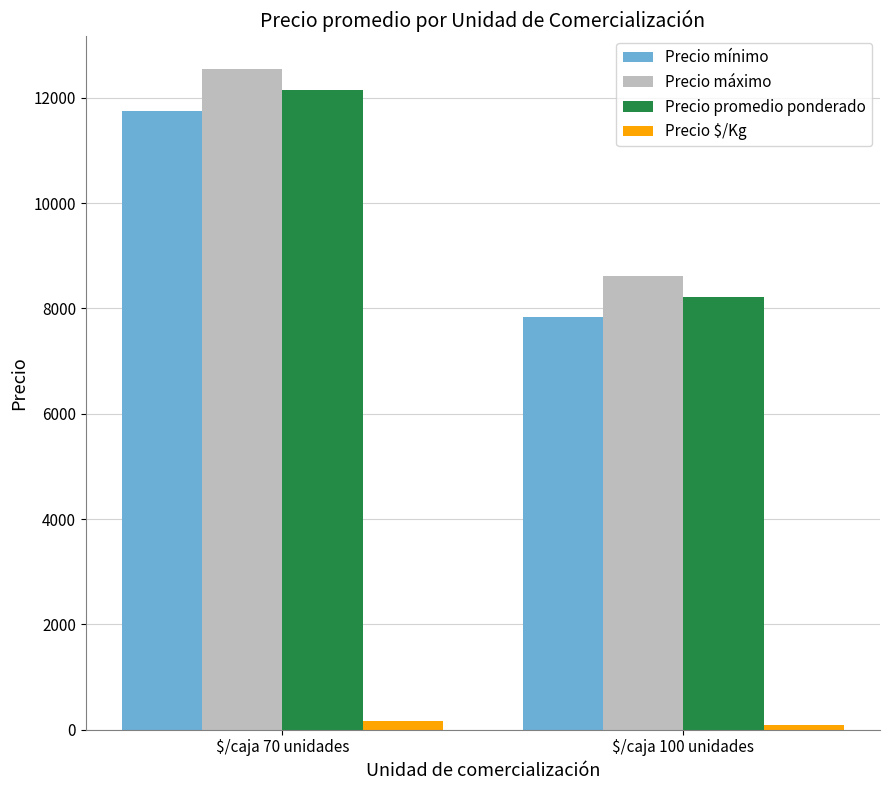

Is it true that Precio mínimo equals 7833 at $/caja 100 unidades?

True